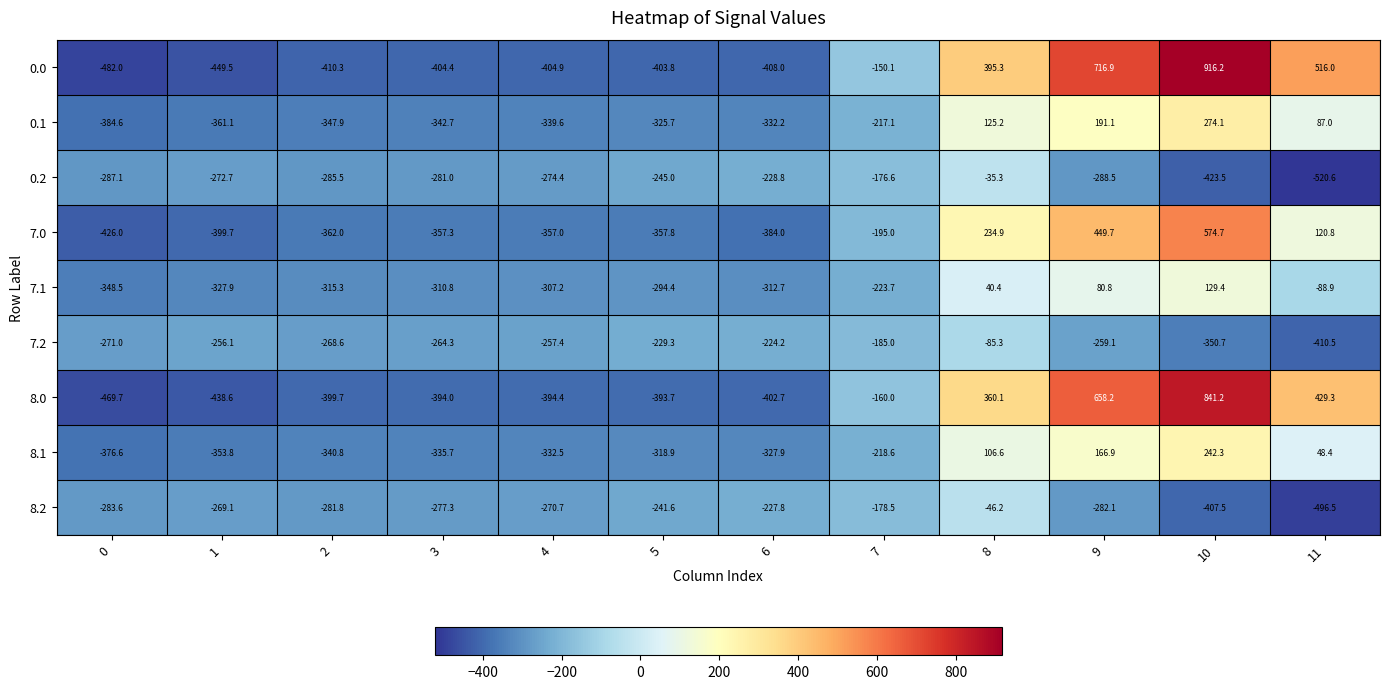

Between 1 and 9, which series saw the biggest shift?

0.0